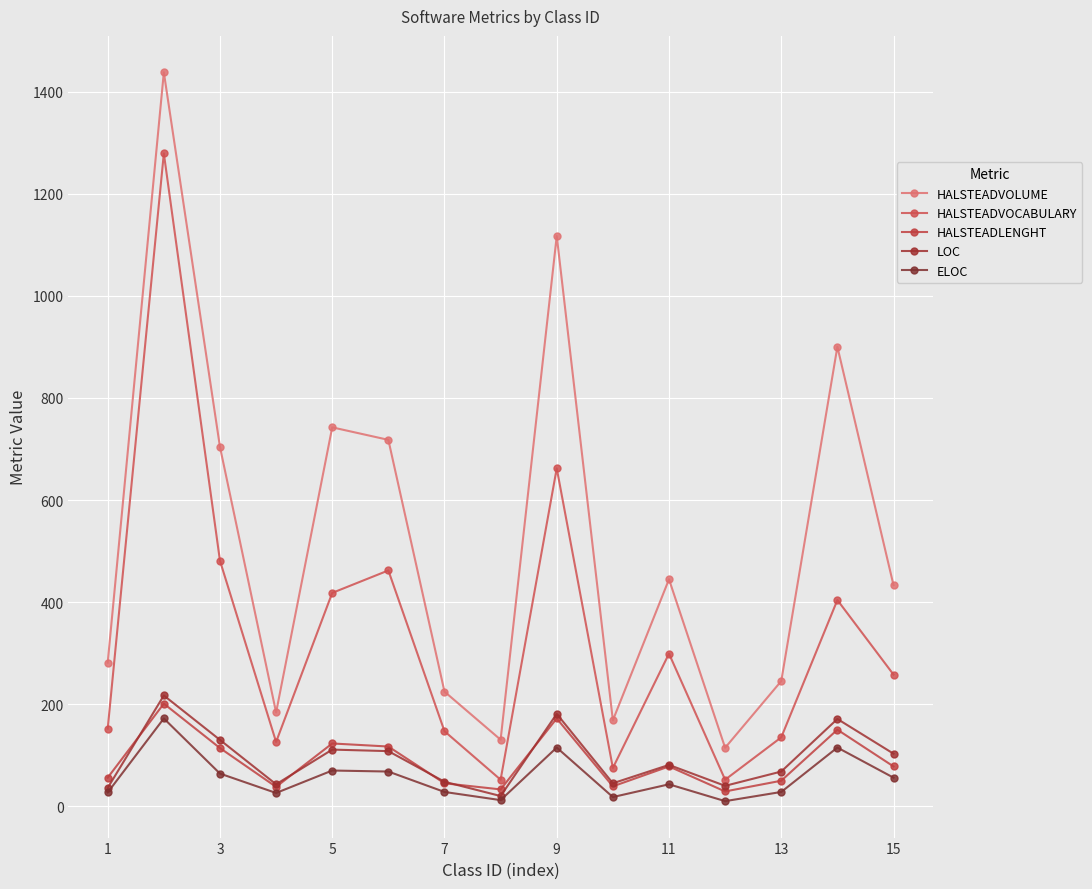

At how many categories does at least one series exceed 1210?

1